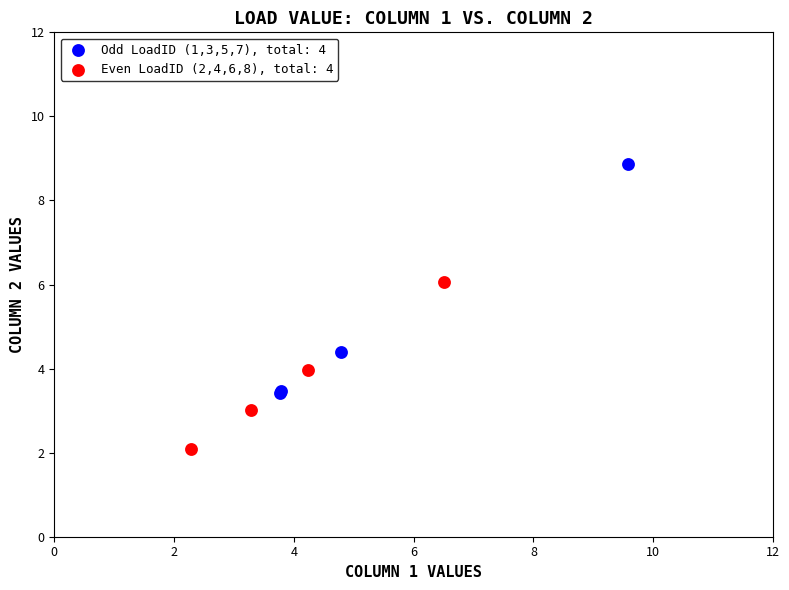

Which series reaches the minimum Y coordinate?

Even LoadID (2,4,6,8), total: 4